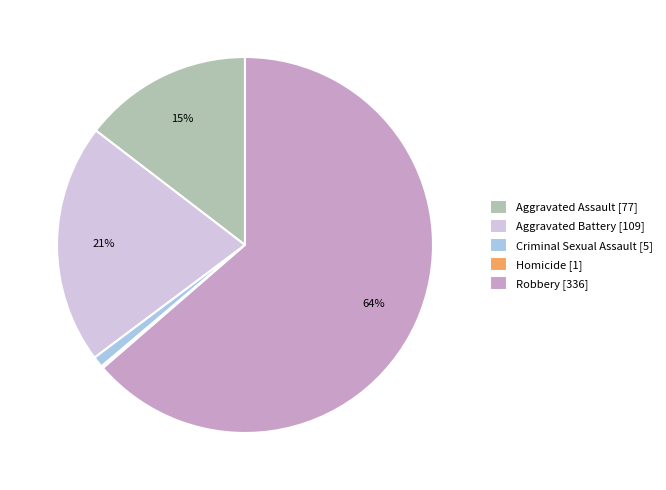

Which slice represents more than half of the pie?

Robbery